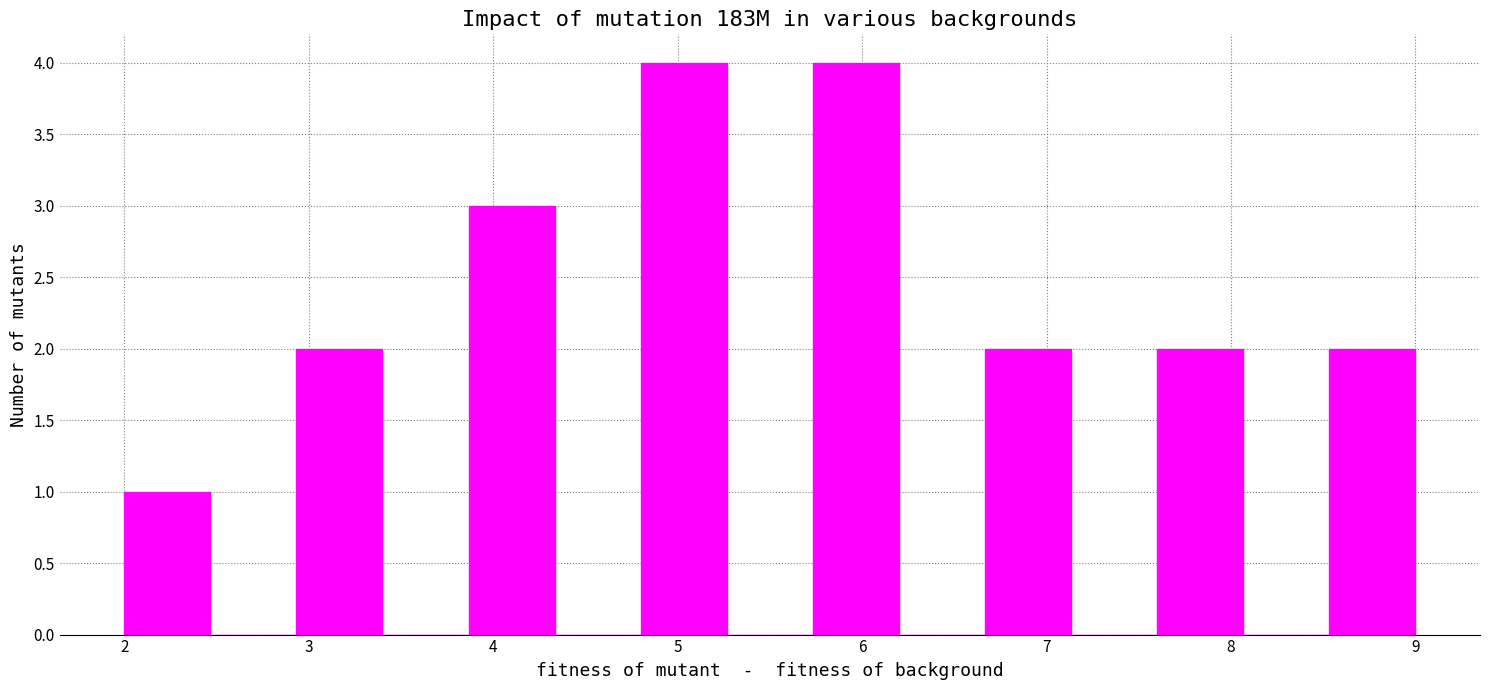

How tall is the bar that spans 2.9 to 3.4 on the x-axis? Neither the bar edges nor the heights are printed on the chart, so give them approximately, as read against the axes.

2